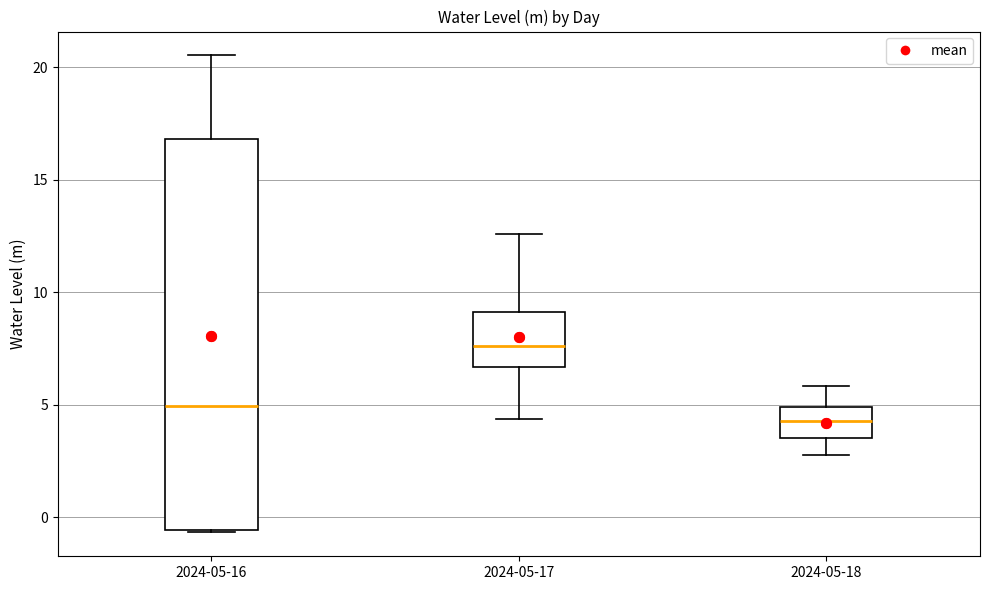

Where does the upper whisker of the box for 2024-05-17 end on the y-axis? The values are not printed on the chart, so give them approximately, as read against the axis.

12.5